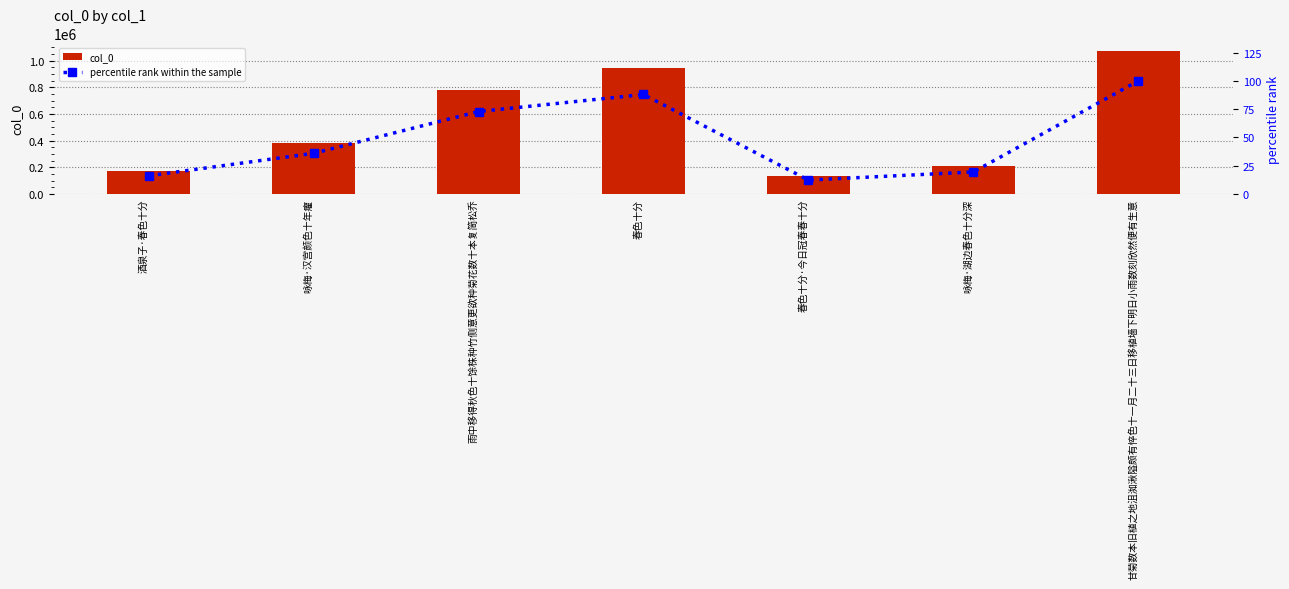

The percentile rank within the sample series shows 14.8 at 雨中移得秋色十馀株种竹侧意更欲种菊花数十本复简松乔. True or false?

False